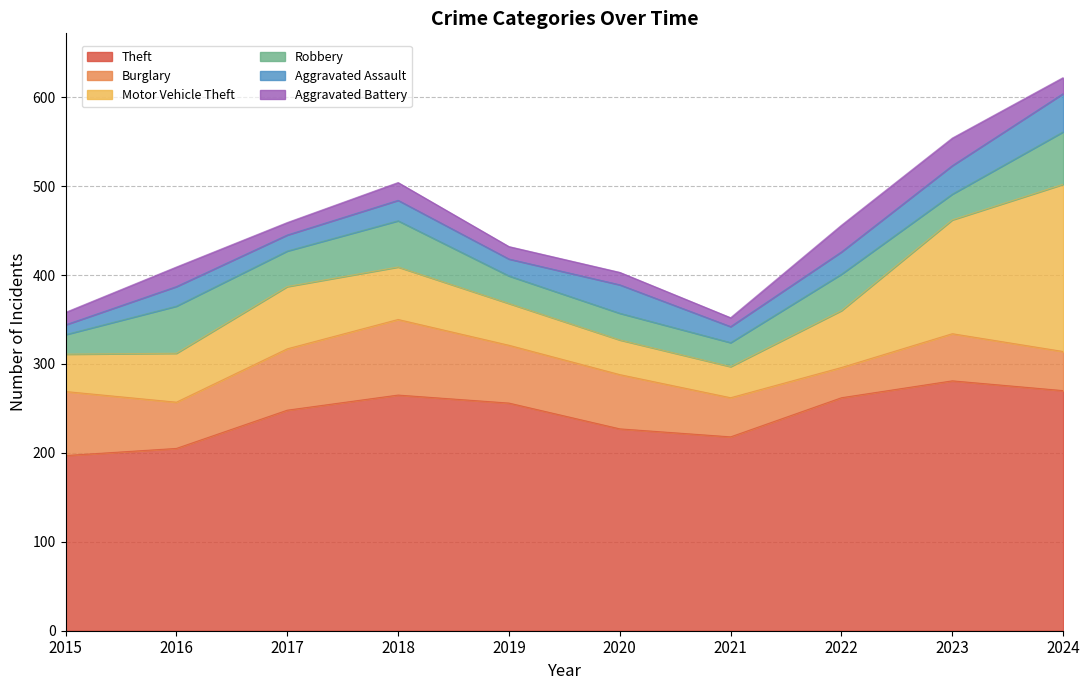

What is the difference between the Theft values at 2020 and 2022?

35